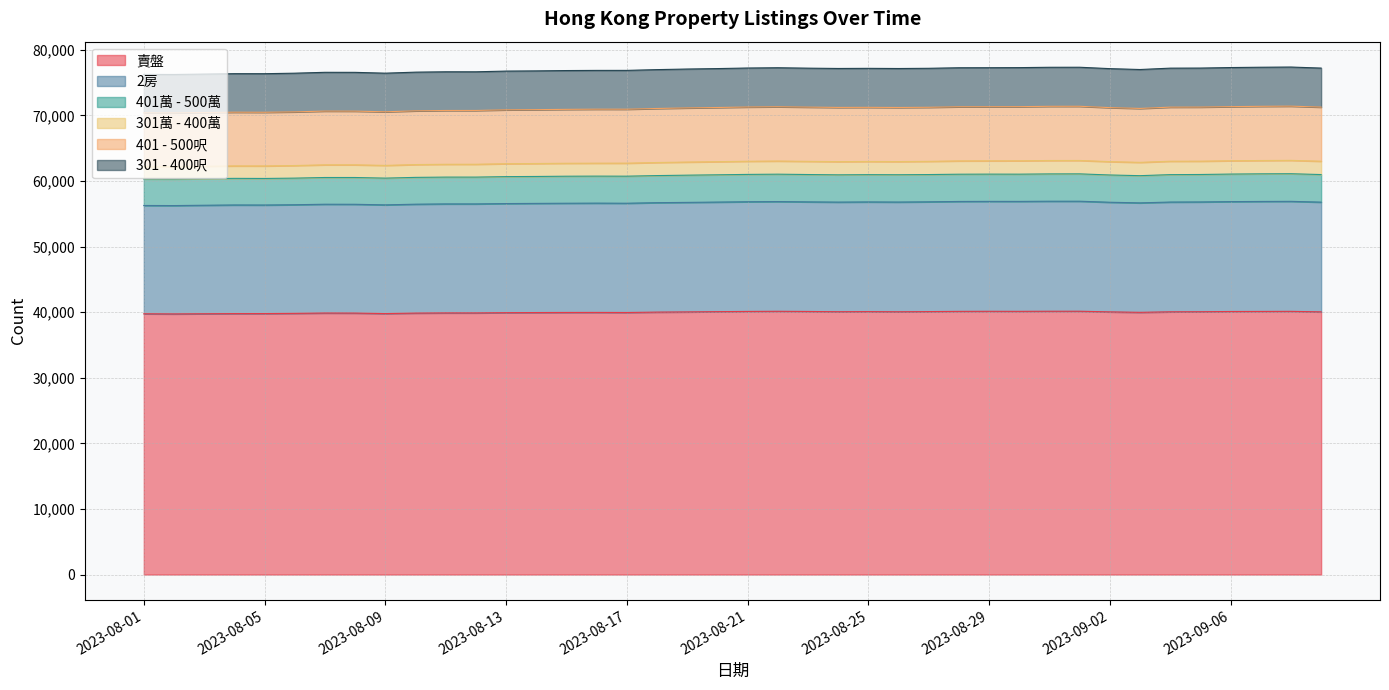

Reading left to right, list all the values displayed in this chart.

賣盤: 2023-08-01=39757	2023-08-02=39737	2023-08-03=39761	2023-08-04=39786	2023-08-05=39790	2023-08-06=39822	2023-08-07=39874	2023-08-08=39865	2023-08-09=39789	2023-08-10=39864	2023-08-11=39891	2023-08-12=39891	2023-08-13=39930	2023-08-14=39947	2023-08-15=39961	2023-08-16=39966	2023-08-17=39955	2023-08-18=40014	2023-08-19=40042	2023-08-20=40083	2023-08-21=40116	2023-08-22=40138	2023-08-23=40111	2023-08-24=40073	2023-08-25=40090	2023-08-26=40063	2023-08-27=40093	2023-08-28=40126	2023-08-29=40137	2023-08-30=40129	2023-08-31=40146	2023-09-01=40148	2023-09-02=40047	2023-09-03=39981	2023-09-04=40056	2023-09-05=40071	2023-09-06=40106	2023-09-07=40115	2023-09-08=40130	2023-09-09=40048
2房: 2023-08-01=16515	2023-08-02=16520	2023-08-03=16546	2023-08-04=16564	2023-08-05=16553	2023-08-06=16562	2023-08-07=16588	2023-08-08=16588	2023-08-09=16574	2023-08-10=16604	2023-08-11=16620	2023-08-12=16619	2023-08-13=16633	2023-08-14=16642	2023-08-15=16653	2023-08-16=16664	2023-08-17=16660	2023-08-18=16686	2023-08-19=16700	2023-08-20=16708	2023-08-21=16725	2023-08-22=16729	2023-08-23=16712	2023-08-24=16714	2023-08-25=16723	2023-08-26=16732	2023-08-27=16737	2023-08-28=16758	2023-08-29=16759	2023-08-30=16763	2023-08-31=16776	2023-09-01=16773	2023-09-02=16717	2023-09-03=16688	2023-09-04=16738	2023-09-05=16740	2023-09-06=16753	2023-09-07=16770	2023-09-08=16771	2023-09-09=16734
401萬 - 500萬: 2023-08-01=4045	2023-08-02=4052	2023-08-03=4053	2023-08-04=4056	2023-08-05=4049	2023-08-06=4057	2023-08-07=4076	2023-08-08=4084	2023-08-09=4079	2023-08-10=4088	2023-08-11=4087	2023-08-12=4087	2023-08-13=4108	2023-08-14=4107	2023-08-15=4120	2023-08-16=4117	2023-08-17=4124	2023-08-18=4130	2023-08-19=4151	2023-08-20=4157	2023-08-21=4168	2023-08-22=4177	2023-08-23=4168	2023-08-24=4157	2023-08-25=4158	2023-08-26=4163	2023-08-27=4156	2023-08-28=4155	2023-08-29=4156	2023-08-30=4154	2023-08-31=4163	2023-09-01=4171	2023-09-02=4158	2023-09-03=4148	2023-09-04=4180	2023-09-05=4185	2023-09-06=4201	2023-09-07=4212	2023-09-08=4212	2023-09-09=4204
301萬 - 400萬: 2023-08-01=1896	2023-08-02=1895	2023-08-03=1893	2023-08-04=1898	2023-08-05=1907	2023-08-06=1921	2023-08-07=1933	2023-08-08=1934	2023-08-09=1939	2023-08-10=1953	2023-08-11=1955	2023-08-12=1961	2023-08-13=1970	2023-08-14=1974	2023-08-15=1974	2023-08-16=1975	2023-08-17=1985	2023-08-18=1992	2023-08-19=2001	2023-08-20=2002	2023-08-21=2005	2023-08-22=2005	2023-08-23=2008	2023-08-24=2014	2023-08-25=2009	2023-08-26=2007	2023-08-27=2014	2023-08-28=2030	2023-08-29=2028	2023-08-30=2039	2023-08-31=2043	2023-09-01=2041	2023-09-02=2035	2023-09-03=2030	2023-09-04=2045	2023-09-05=2031	2023-09-06=2032	2023-09-07=2030	2023-09-08=2037	2023-09-09=2033
401 - 500呎: 2023-08-01=8187	2023-08-02=8185	2023-08-03=8189	2023-08-04=8191	2023-08-05=8184	2023-08-06=8183	2023-08-07=8194	2023-08-08=8186	2023-08-09=8176	2023-08-10=8193	2023-08-11=8204	2023-08-12=8201	2023-08-13=8213	2023-08-14=8216	2023-08-15=8219	2023-08-16=8232	2023-08-17=8227	2023-08-18=8239	2023-08-19=8253	2023-08-20=8260	2023-08-21=8272	2023-08-22=8276	2023-08-23=8271	2023-08-24=8264	2023-08-25=8254	2023-08-26=8249	2023-08-27=8243	2023-08-28=8253	2023-08-29=8249	2023-08-30=8255	2023-08-31=8263	2023-09-01=8263	2023-09-02=8236	2023-09-03=8221	2023-09-04=8246	2023-09-05=8249	2023-09-06=8250	2023-09-07=8263	2023-09-08=8268	2023-09-09=8252
301 - 400呎: 2023-08-01=5857	2023-08-02=5857	2023-08-03=5865	2023-08-04=5874	2023-08-05=5883	2023-08-06=5898	2023-08-07=5911	2023-08-08=5913	2023-08-09=5888	2023-08-10=5899	2023-08-11=5899	2023-08-12=5896	2023-08-13=5909	2023-08-14=5908	2023-08-15=5918	2023-08-16=5914	2023-08-17=5919	2023-08-18=5927	2023-08-19=5929	2023-08-20=5935	2023-08-21=5945	2023-08-22=5949	2023-08-23=5939	2023-08-24=5941	2023-08-25=5947	2023-08-26=5943	2023-08-27=5945	2023-08-28=5949	2023-08-29=5948	2023-08-30=5952	2023-08-31=5952	2023-09-01=5953	2023-09-02=5944	2023-09-03=5935	2023-09-04=5946	2023-09-05=5947	2023-09-06=5961	2023-09-07=5961	2023-09-08=5962	2023-09-09=5950